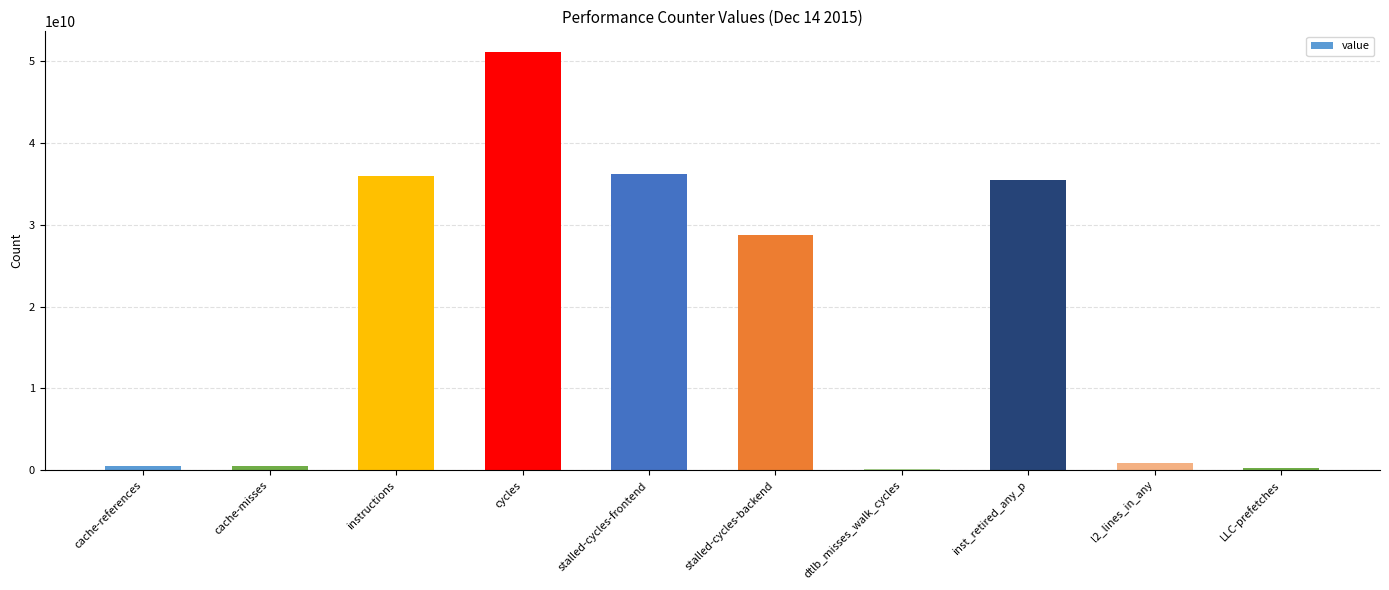

The value at cycles is 51132110668. True or false?

True